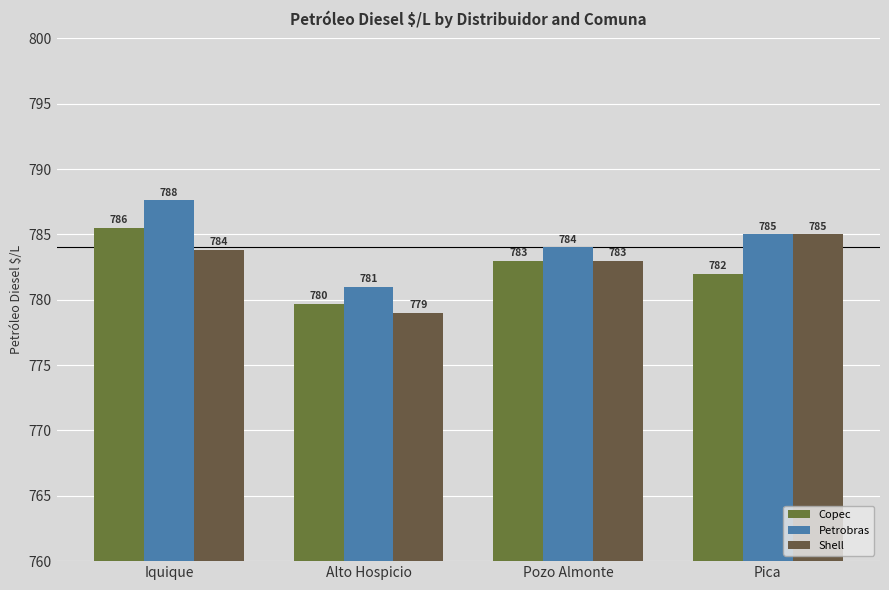

Where does the Shell series first go above 783?

Iquique